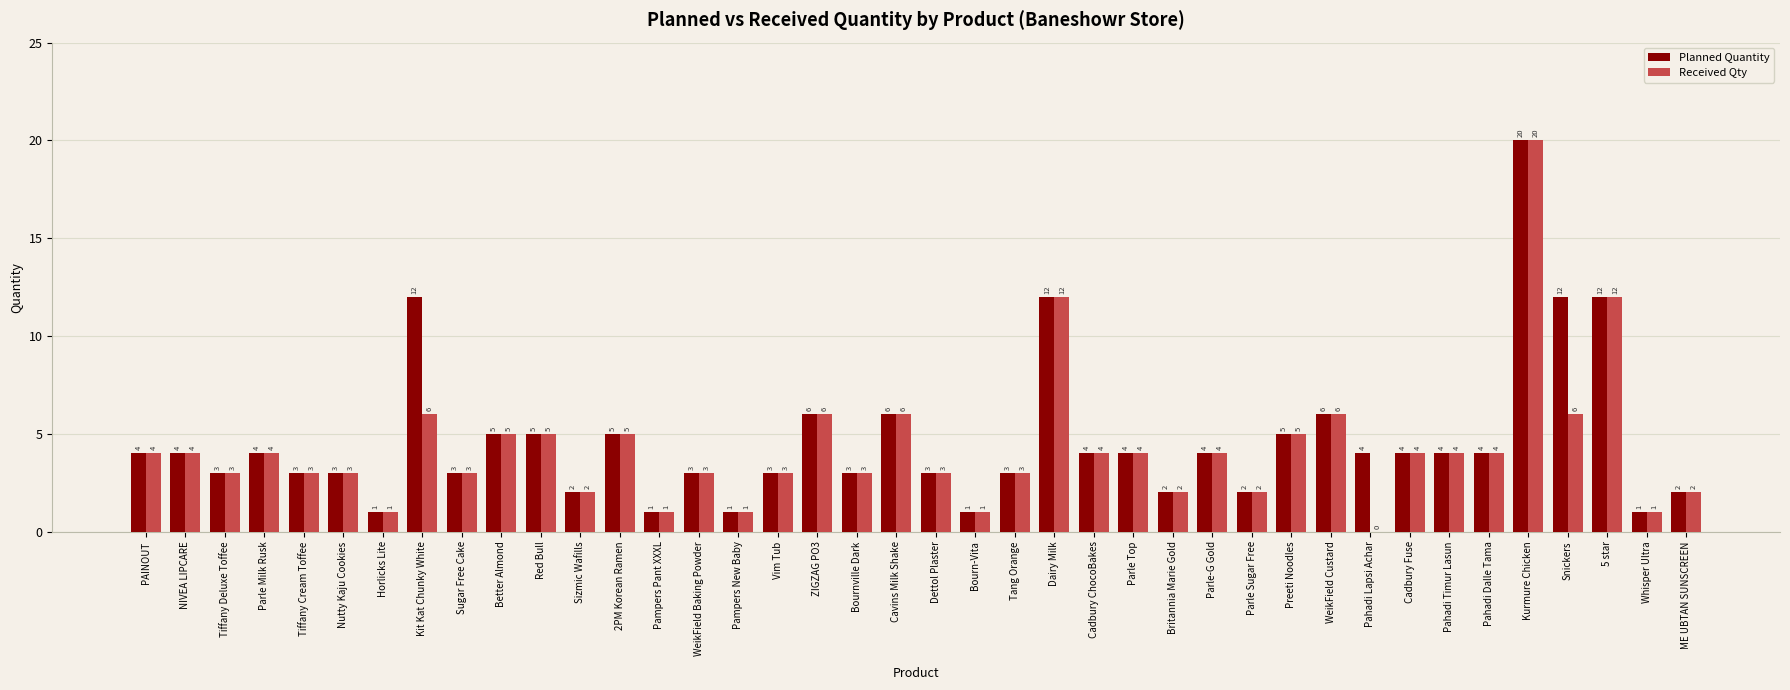

Read the Planned Quantity value at Preeti Noodles.

5